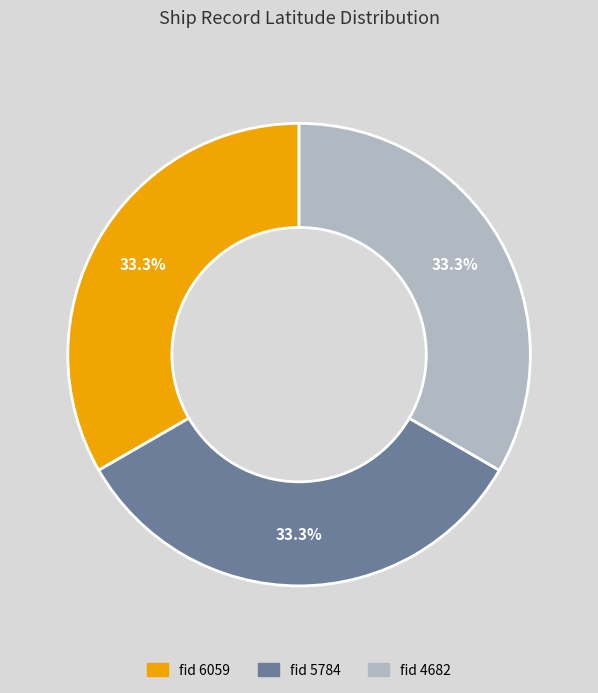

Is there any slice that represents more than half of the pie?

No